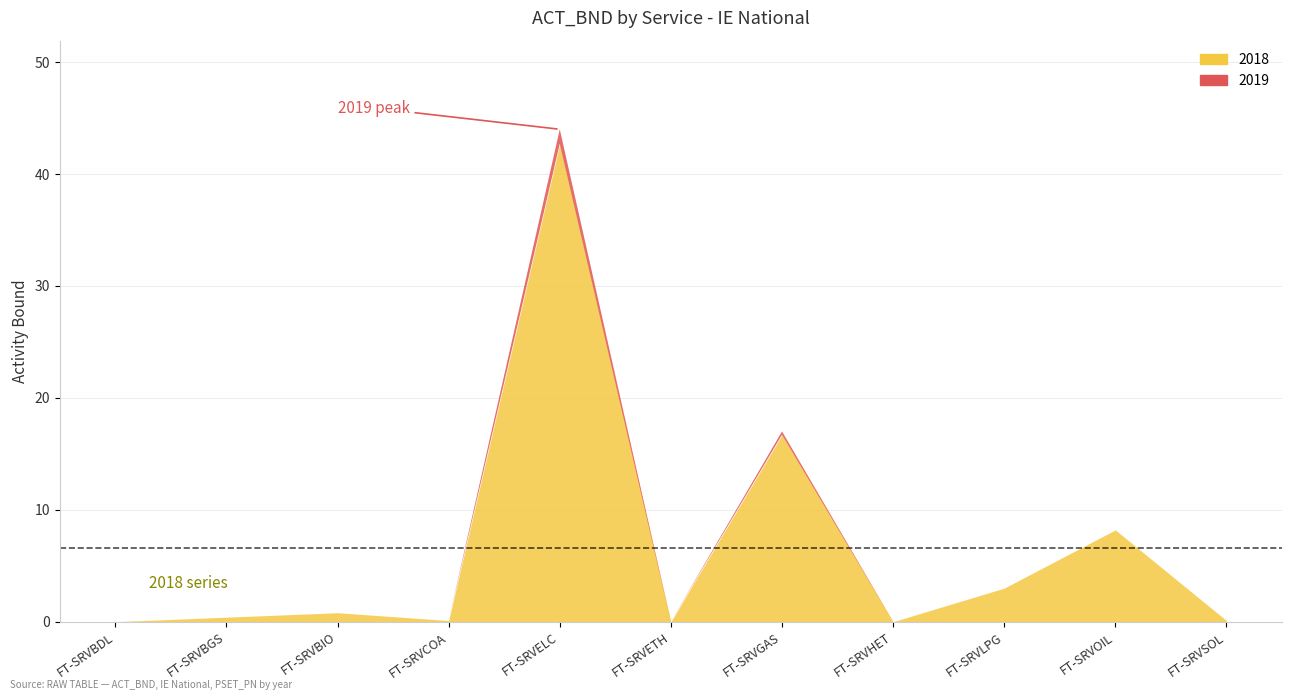

What is the maximum value for 2019?

44.0